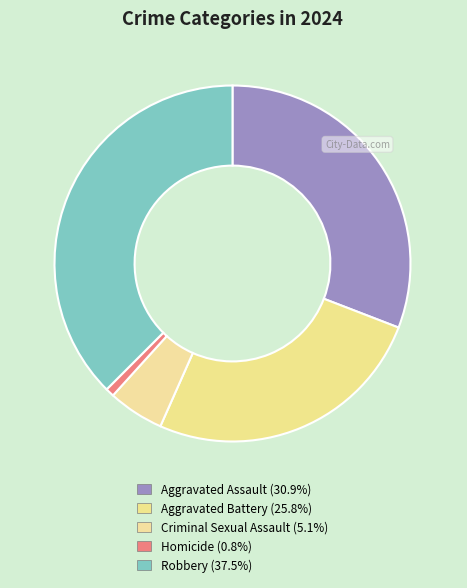

Does Homicide represent more than half of the total?

No